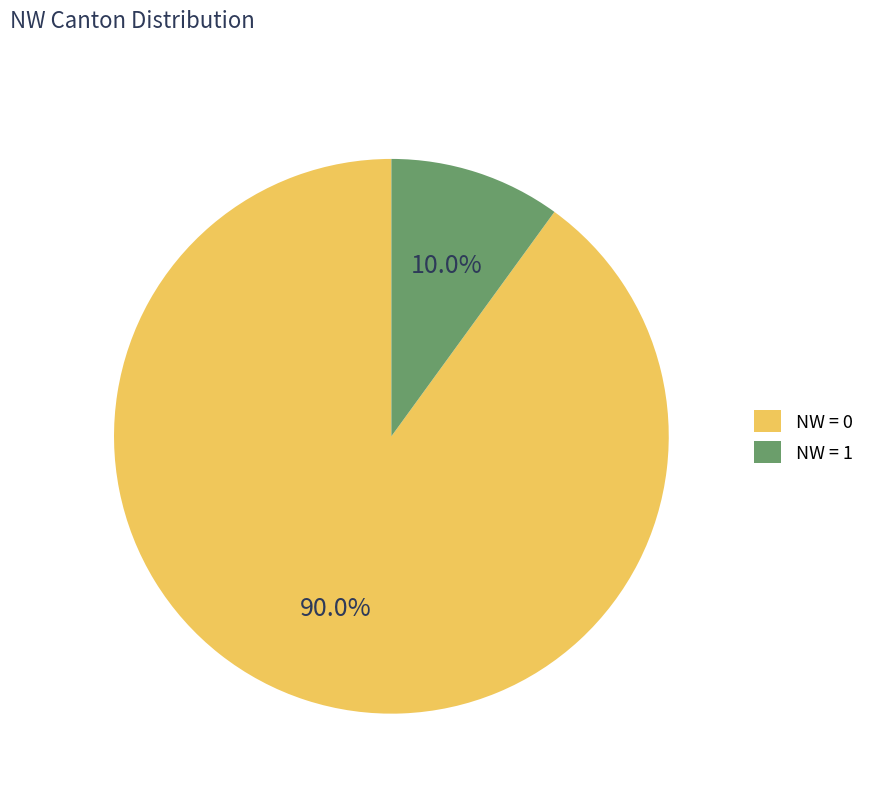

Count the number of slices in the pie.

2